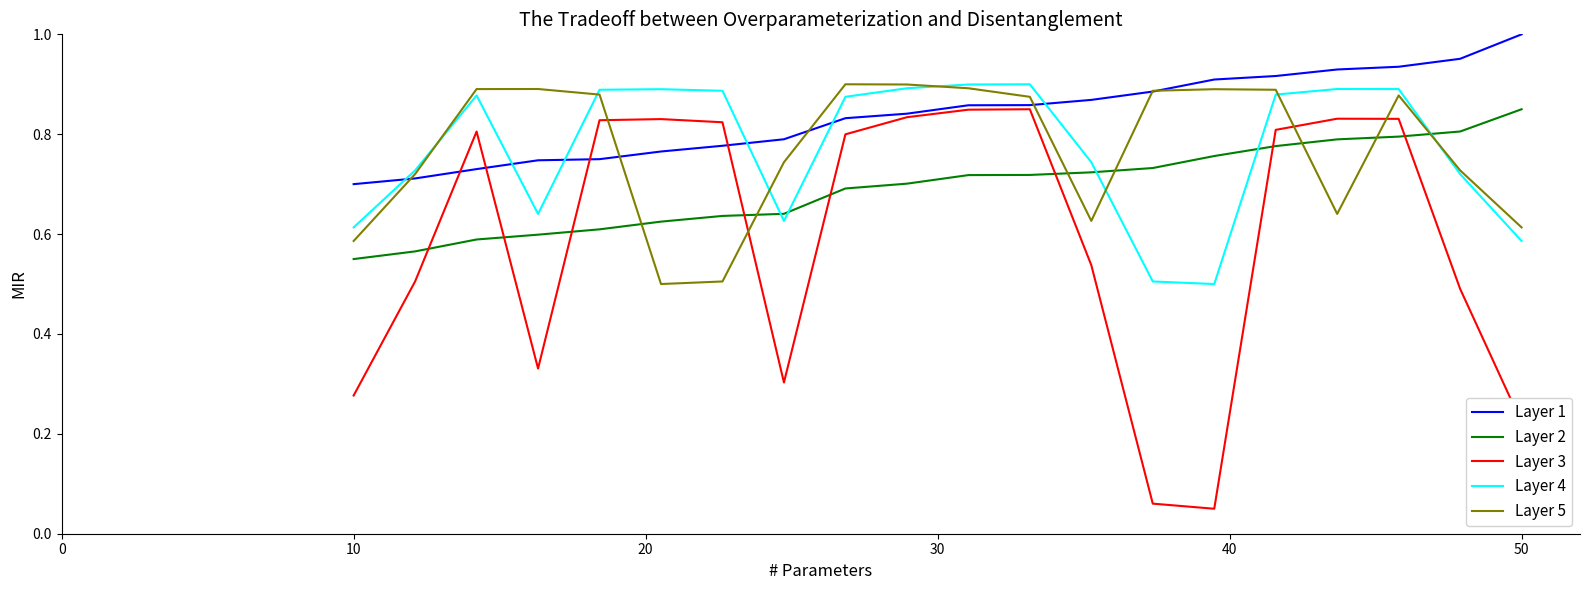

Which series has the widest spread of values?

Layer 3